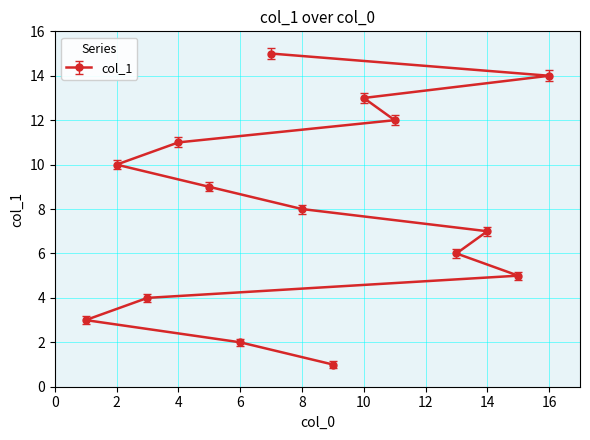

True or false: the data shows 1 at 15.

False